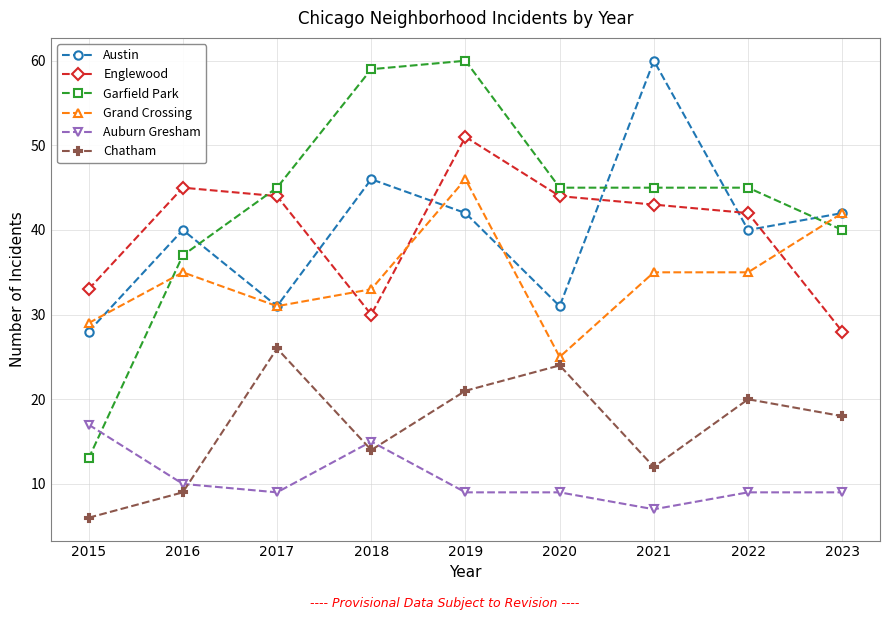

Reading right to left, transcribe all the data shown in this chart.

Austin: 42	40	60	31	42	46	31	40	28
Englewood: 28	42	43	44	51	30	44	45	33
Garfield Park: 40	45	45	45	60	59	45	37	13
Grand Crossing: 42	35	35	25	46	33	31	35	29
Auburn Gresham: 9	9	7	9	9	15	9	10	17
Chatham: 18	20	12	24	21	14	26	9	6